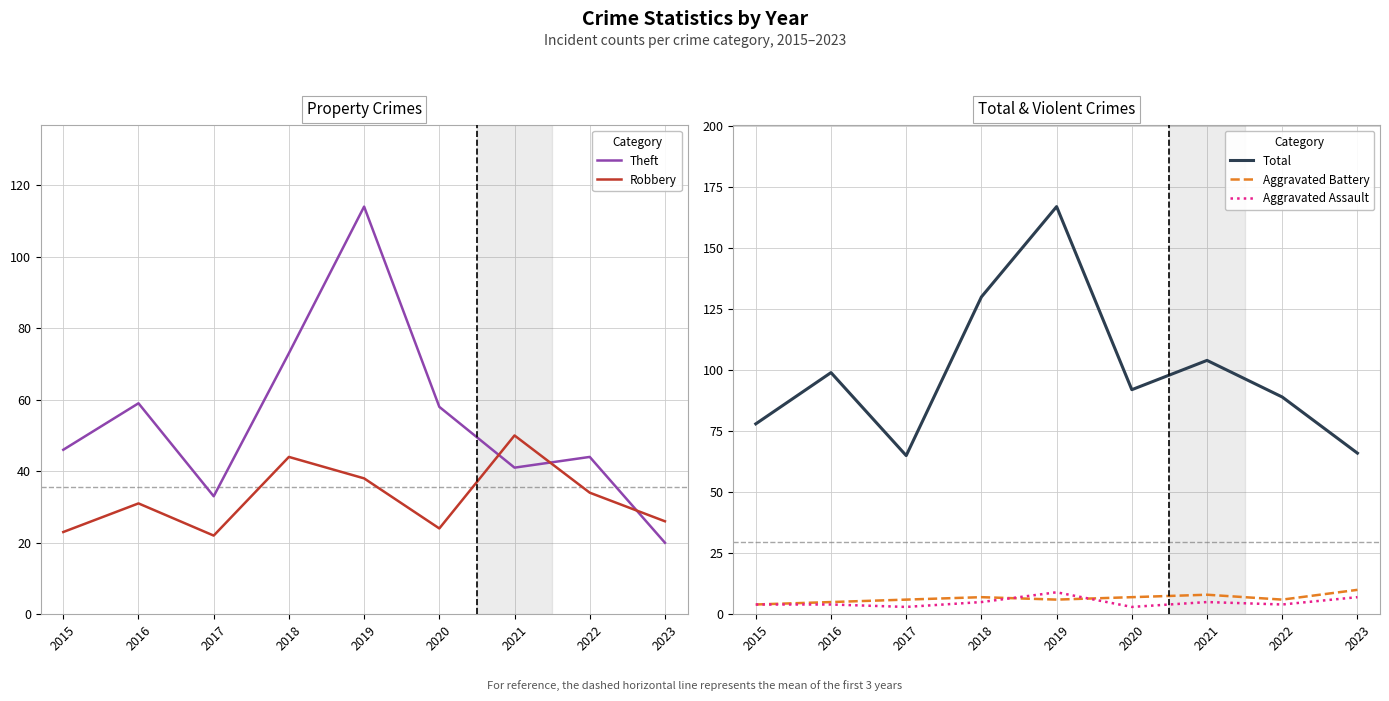

Reading left to right, list all the values displayed in this chart.

Theft: 2015=46	2016=59	2017=33	2018=73	2019=114	2020=58	2021=41	2022=44	2023=20
Robbery: 2015=23	2016=31	2017=22	2018=44	2019=38	2020=24	2021=50	2022=34	2023=26
Total: 2015=78	2016=99	2017=65	2018=130	2019=167	2020=92	2021=104	2022=89	2023=66
Aggravated Battery: 2015=4	2016=5	2017=6	2018=7	2019=6	2020=7	2021=8	2022=6	2023=10
Aggravated Assault: 2015=4	2016=4	2017=3	2018=5	2019=9	2020=3	2021=5	2022=4	2023=7